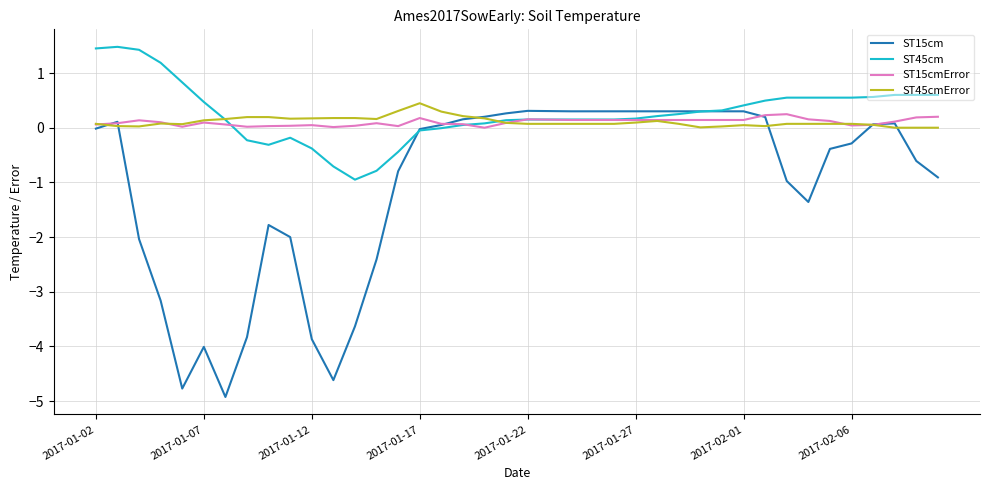

True or false: ST15cm and ST45cm intersect in this chart.

True